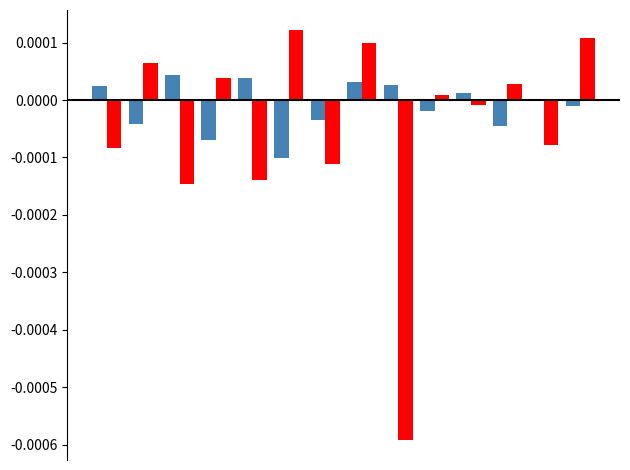

How many distinct data groups are displayed?

2